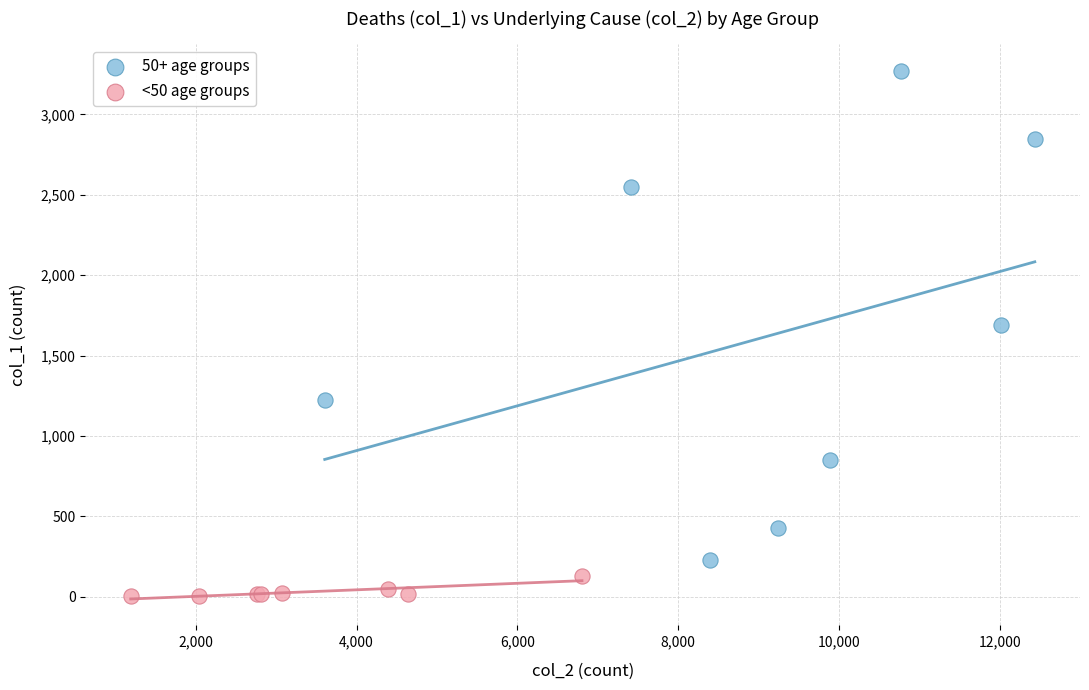

Which series reaches the maximum Y coordinate?

50+ age groups